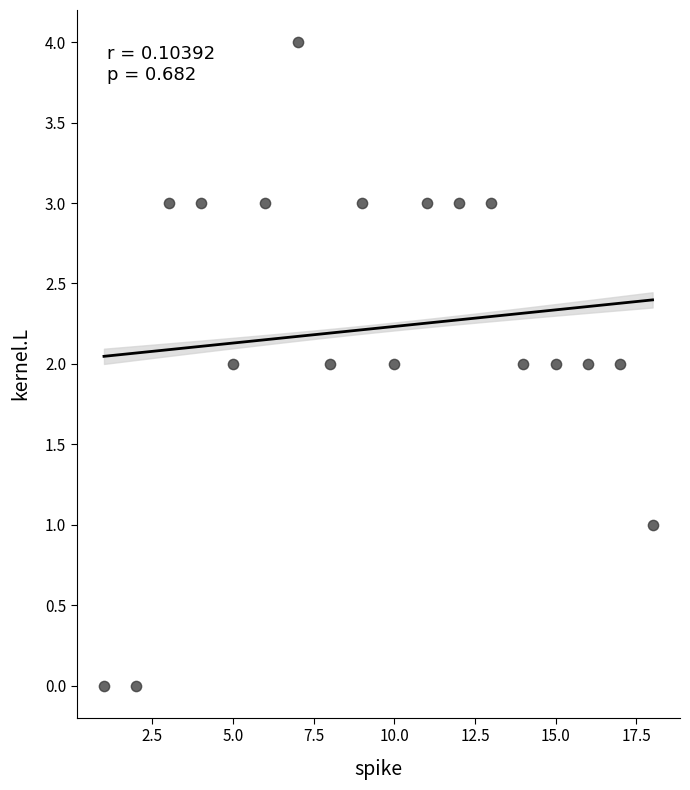

What is the range of Y values (max minus min)?

4